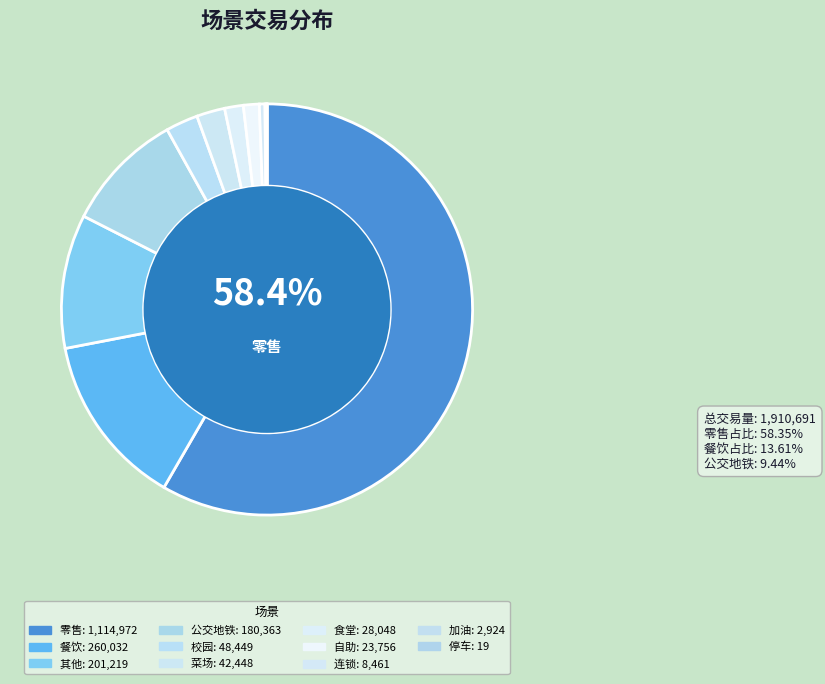

Is there any slice that represents more than half of the pie?

Yes